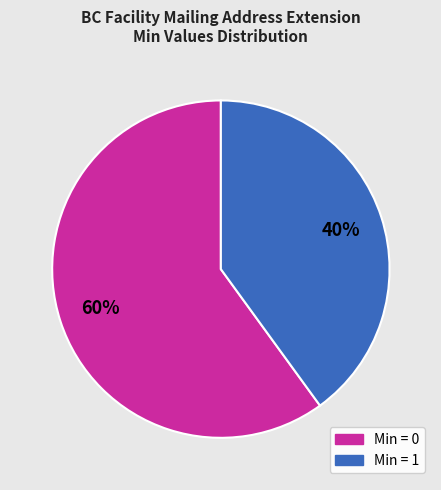

Approximately how many times larger is the value at Min = 1 compared to Min = 0?

0.7